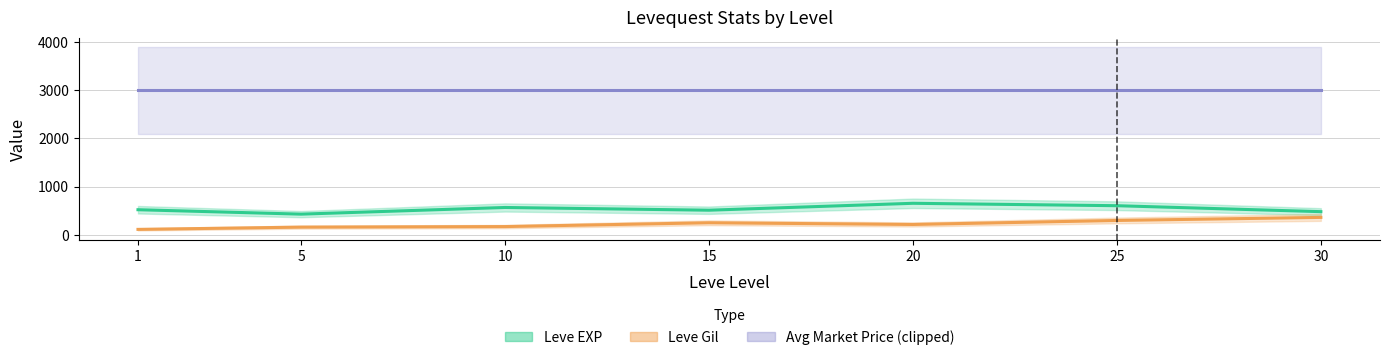

Reading left to right, transcribe all the data shown in this chart.

Leve EXP: 520.0	428.3	566.7	510.0	653.3	603.3	480.0
Leve Gil: 112.3	159.0	170.7	249.7	214.2	297.3	361.0
Avg Market Price (clipped): 3000.0	3000.0	3000.0	3000.0	3000.0	3000.0	3000.0